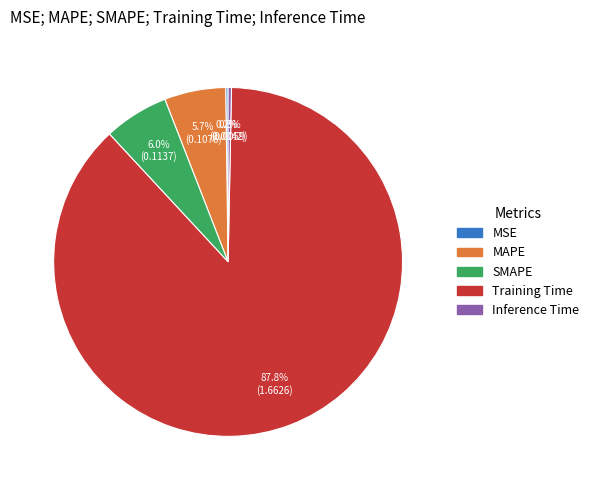

Which slice is the largest?

Training Time